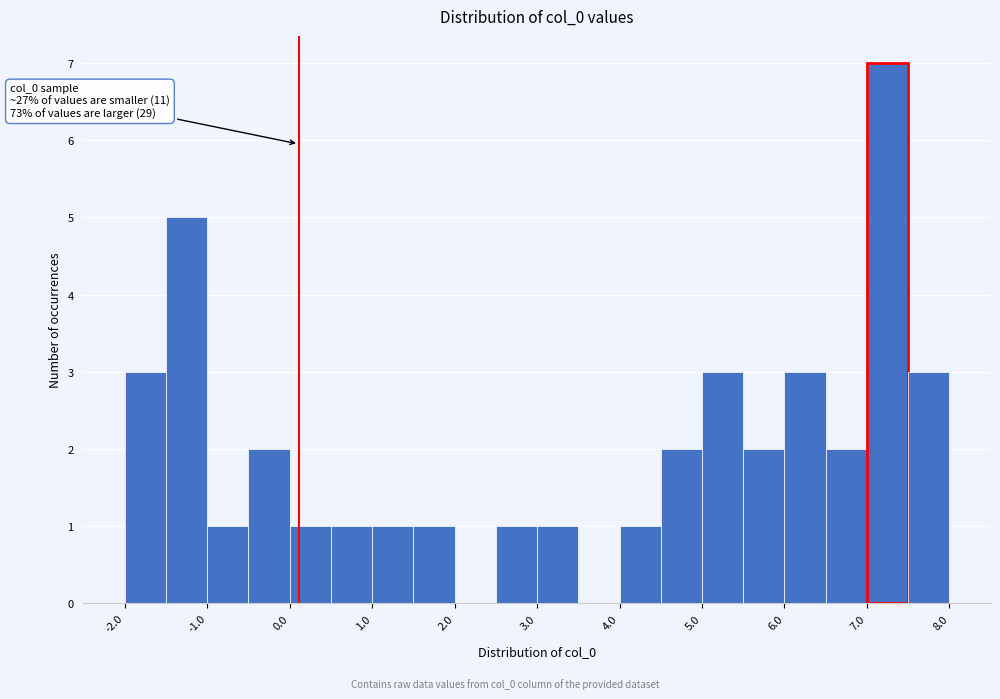

Which range on the x-axis has the tallest bar?

7.0 to 7.5